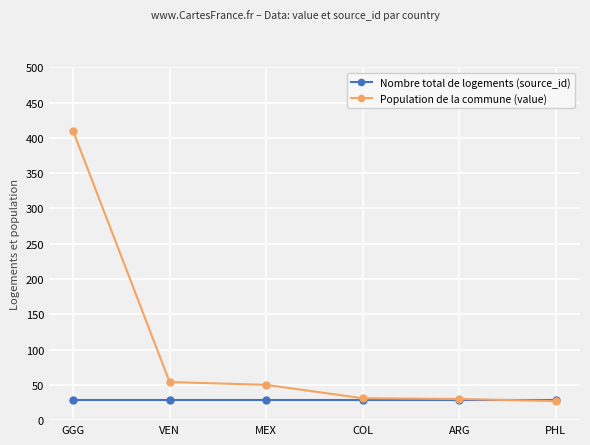

List the series in order of their overall mean, lowest first.

Nombre total de logements (source_id), Population de la commune (value)